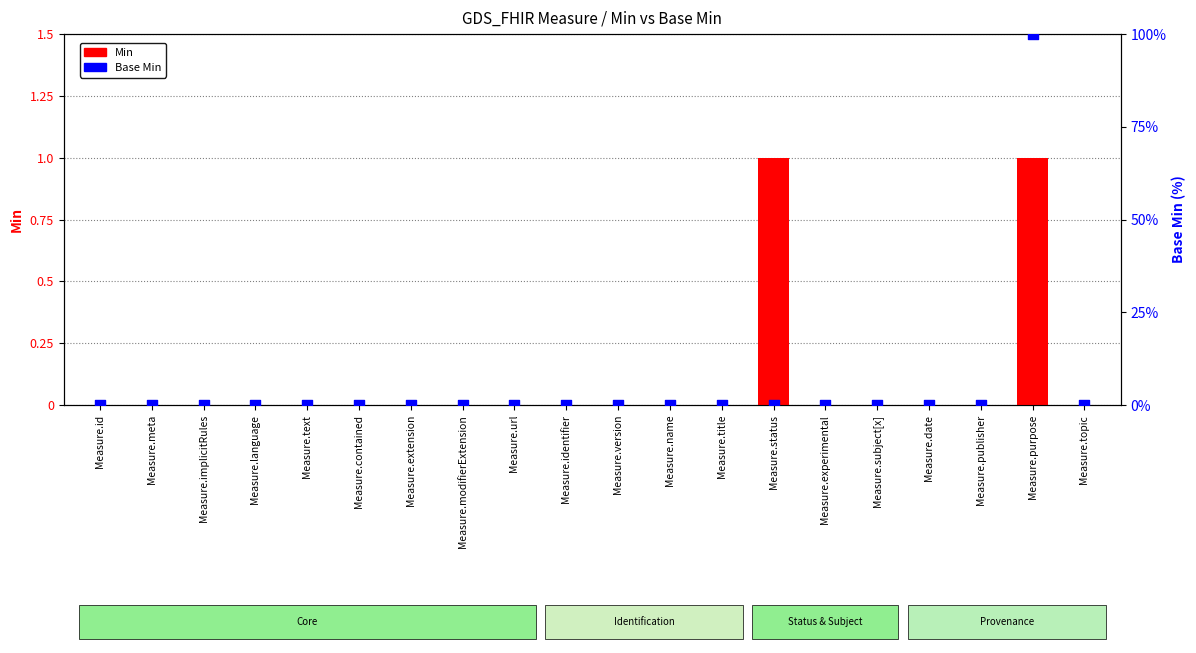

Which series contains the lowest Y value?

Min